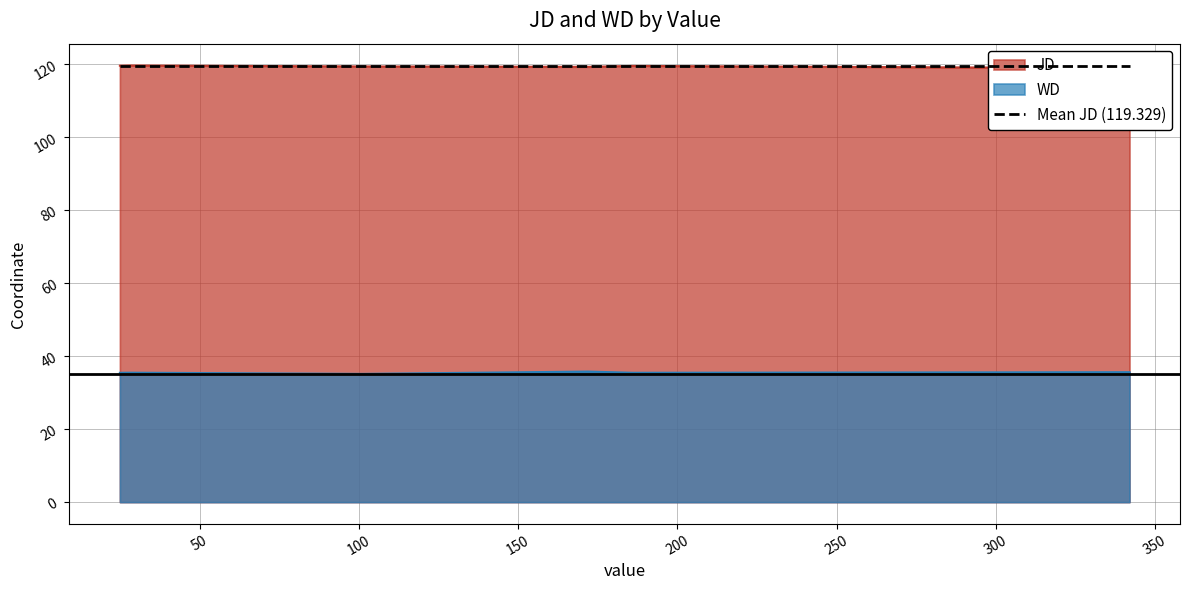

How many lines are shown in the chart?

2